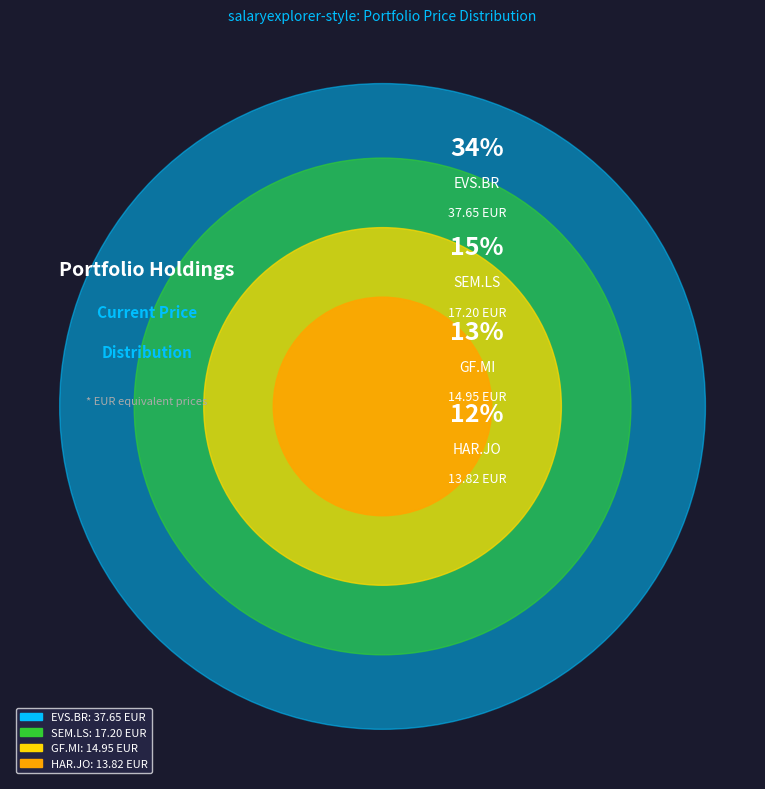

Is it true that SSAB-B.ST (SEK) is 0% of the pie?

True